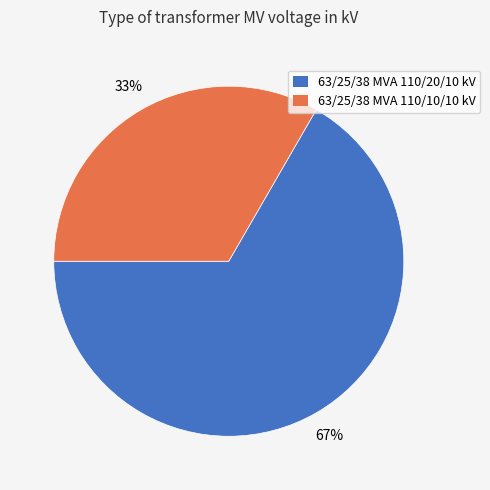

To the nearest percent, what is the average slice percentage?

50%